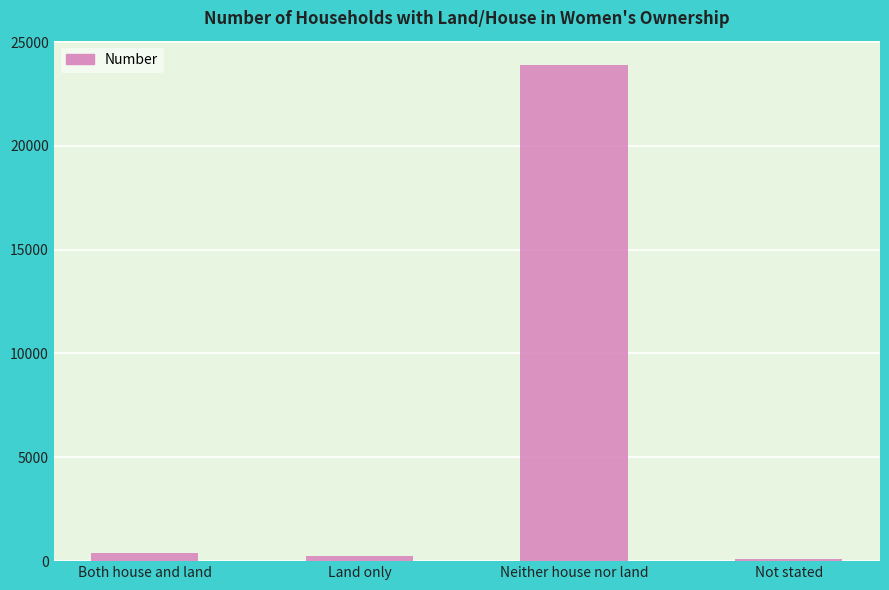

Are the bars grouped side by side (vs. stacked)?

No